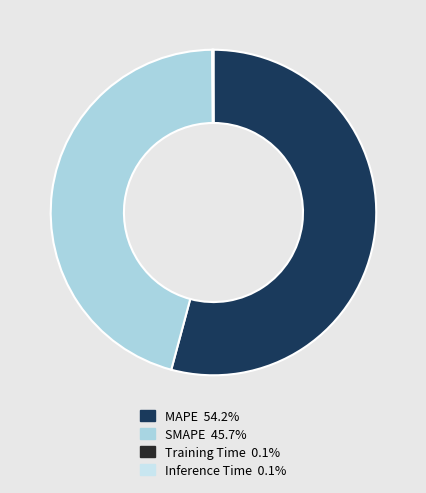

To the nearest percent, what is the average slice percentage?

25%